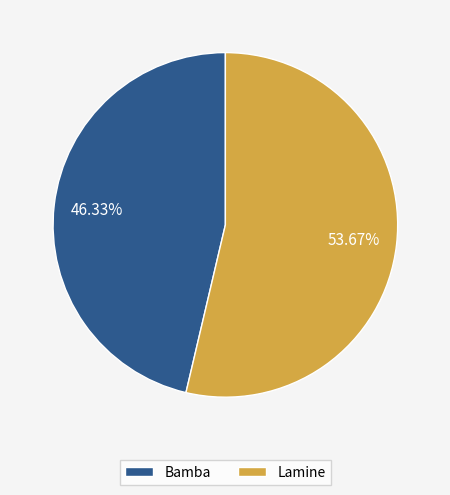

What is the total percentage of Bamba and Lamine?

100.0%